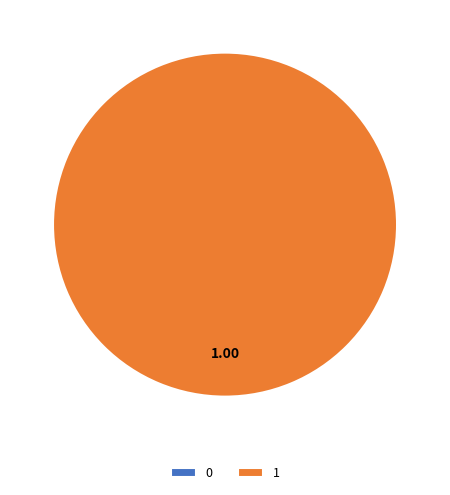

How much of the chart is everything except 0?

100.0%